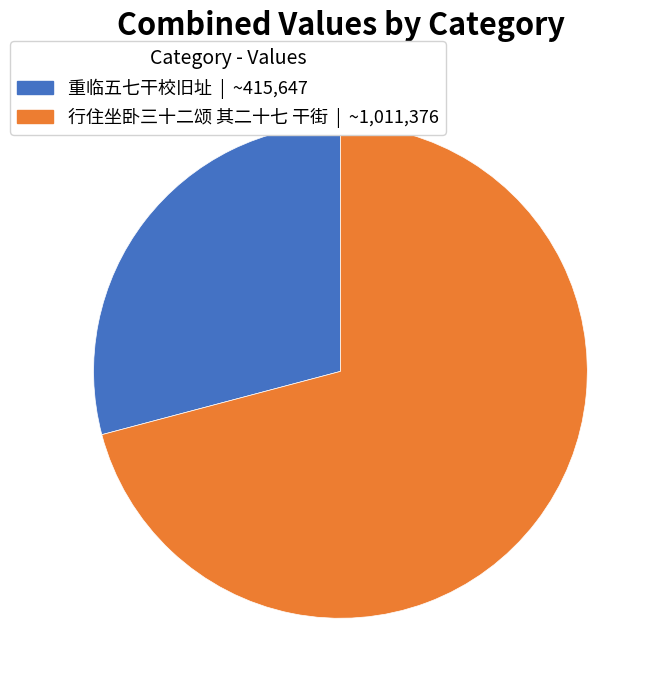

Does any single category account for the majority?

Yes